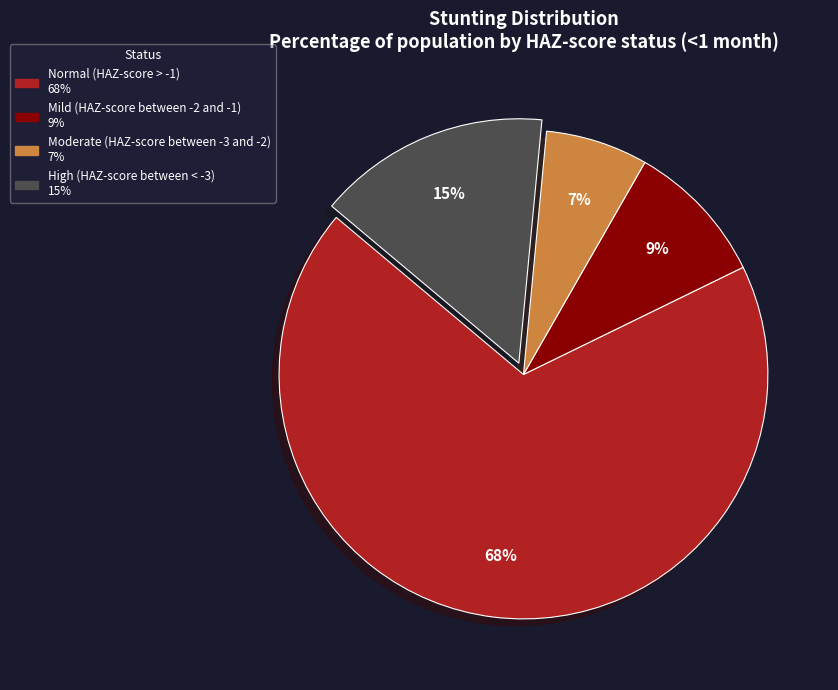

To the nearest percent, what is the difference between the largest and smallest slice percentages?

62%